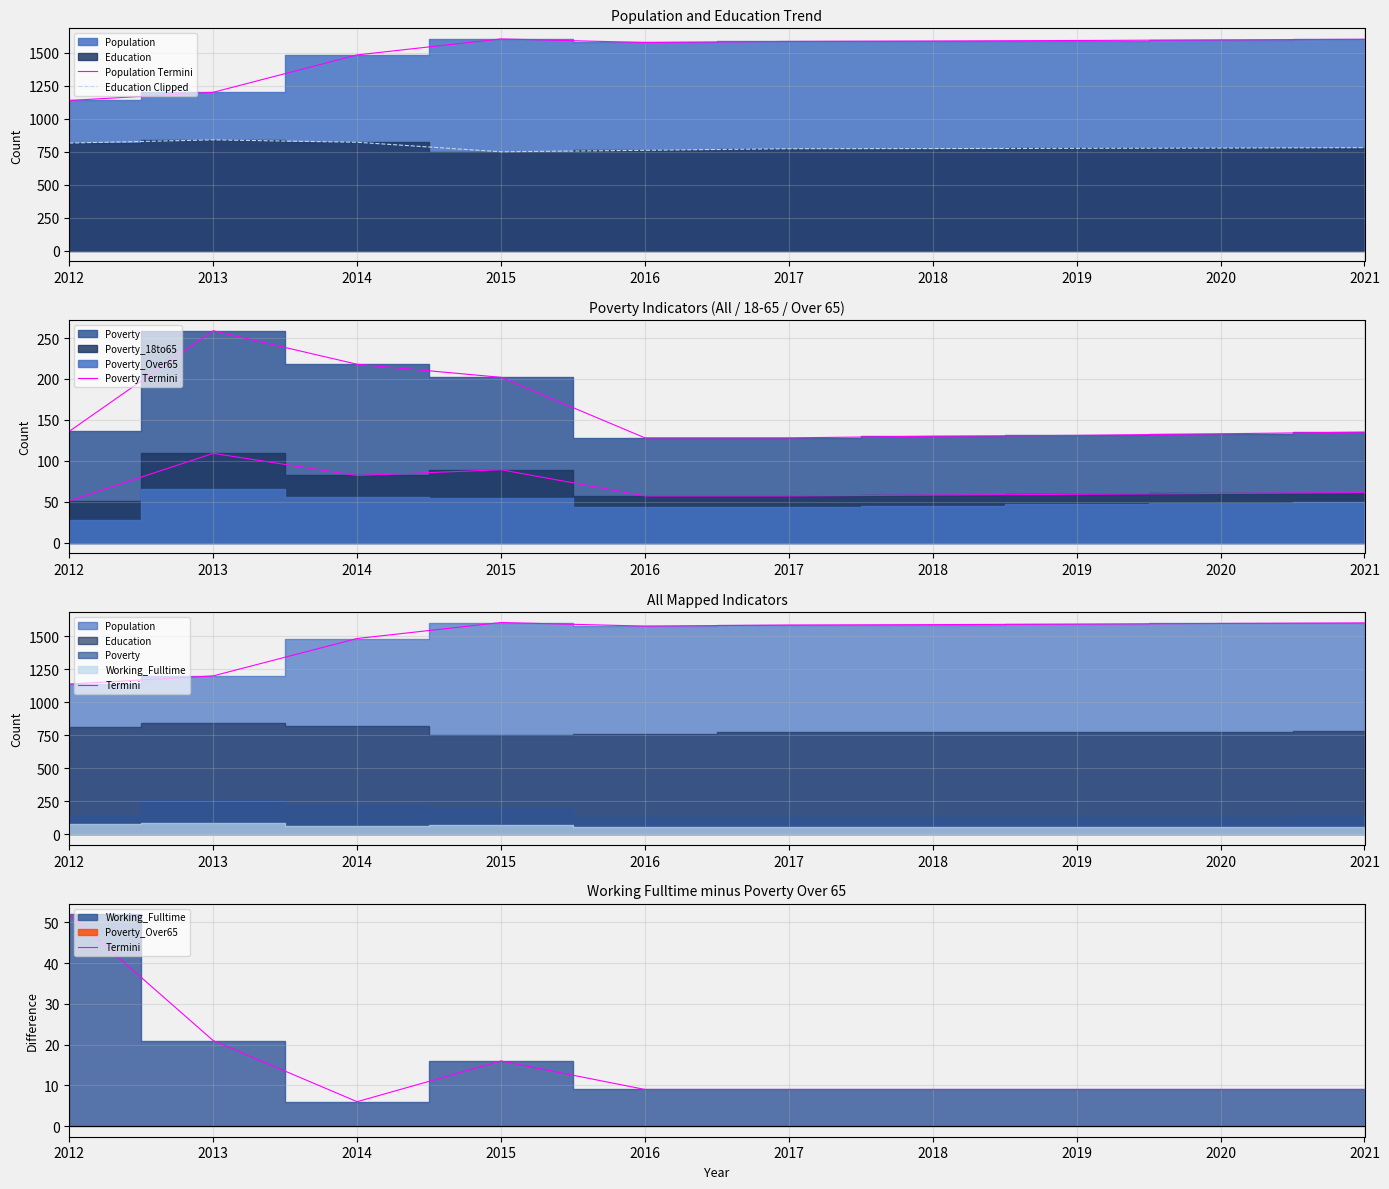

Which series has the largest total across all categories?

Population Termini